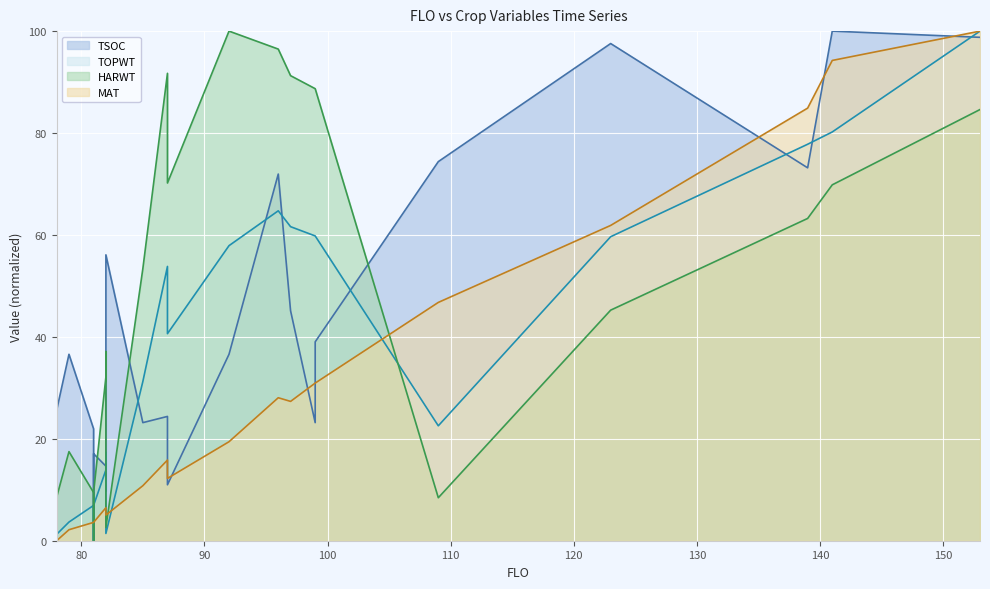

Is the value of TOPWT line at 11 greater than the value of MAT line at 70?

Yes